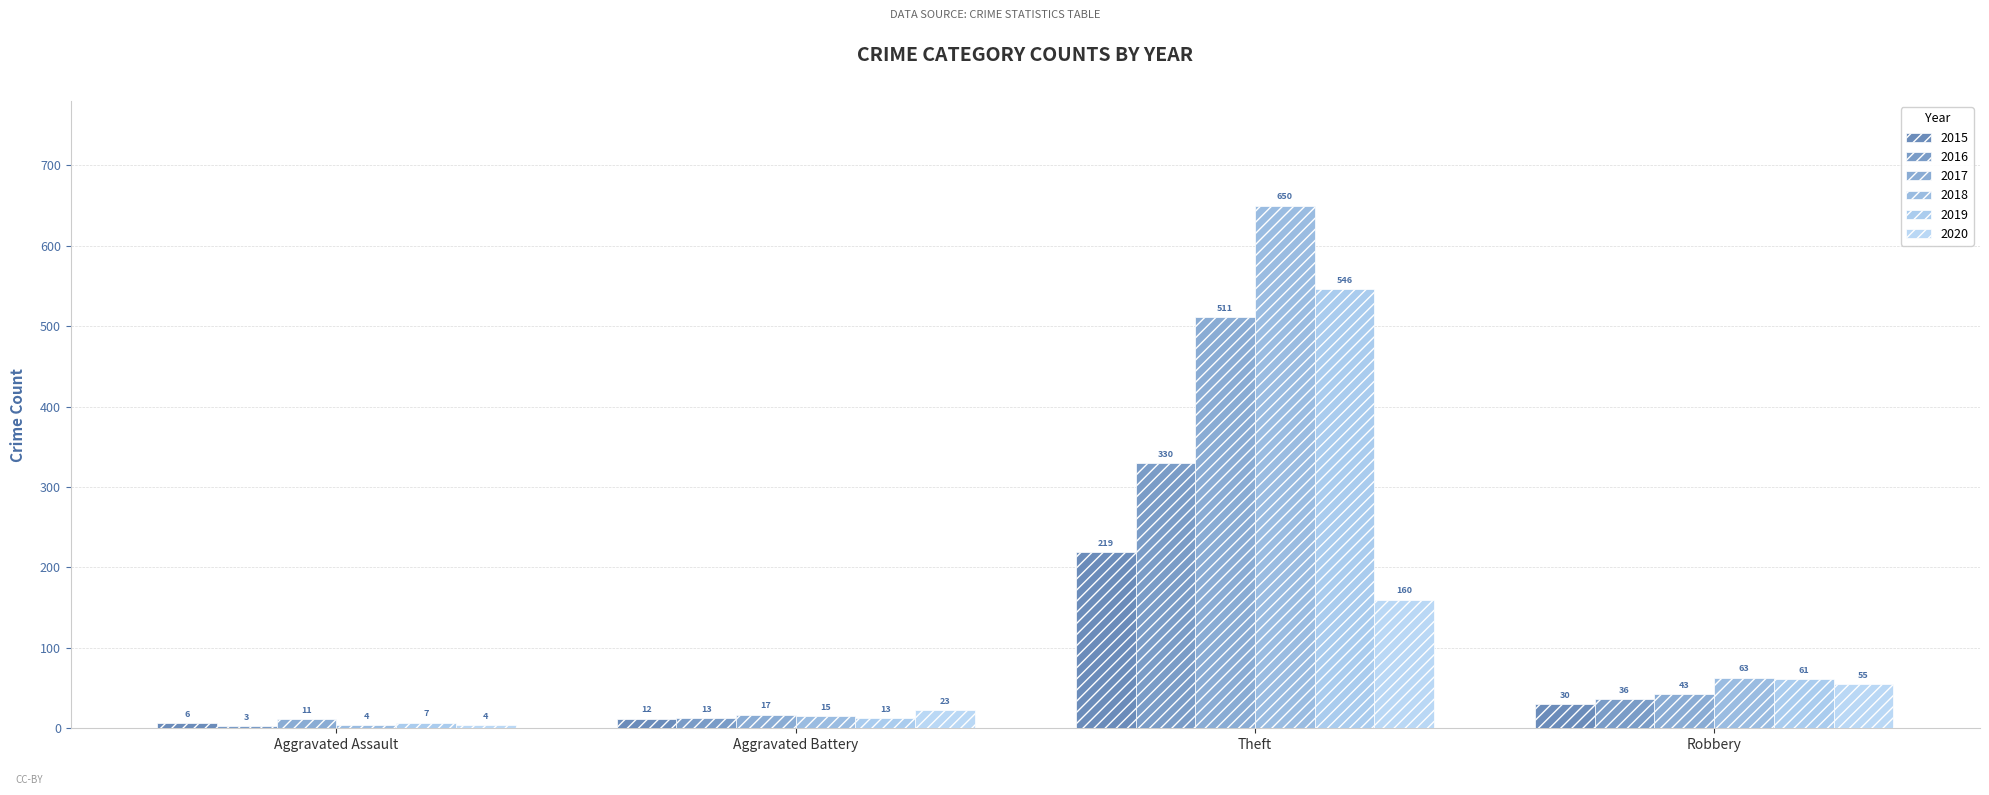

What is the maximum value for 2016?

330